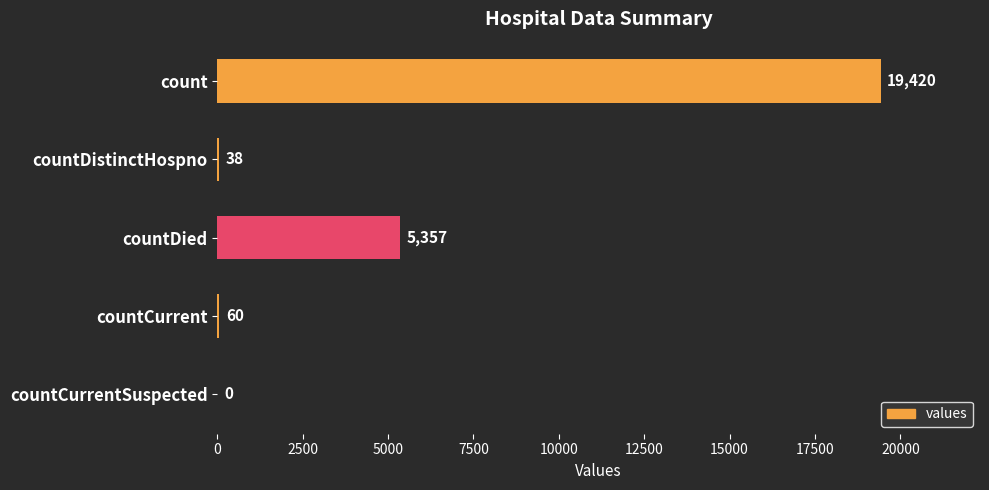

What is the sum of all values?

24875